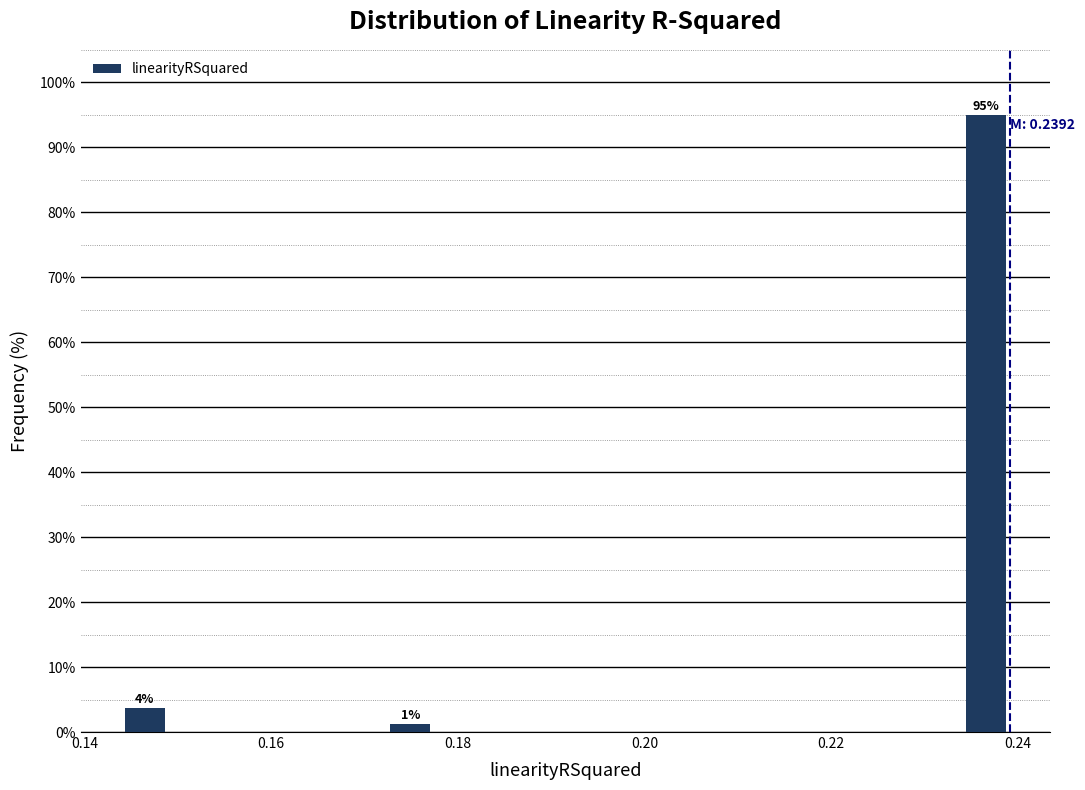

Around what value on the x-axis is the tallest bar? Give the approximate position of its centre, as read against the axis.

0.236